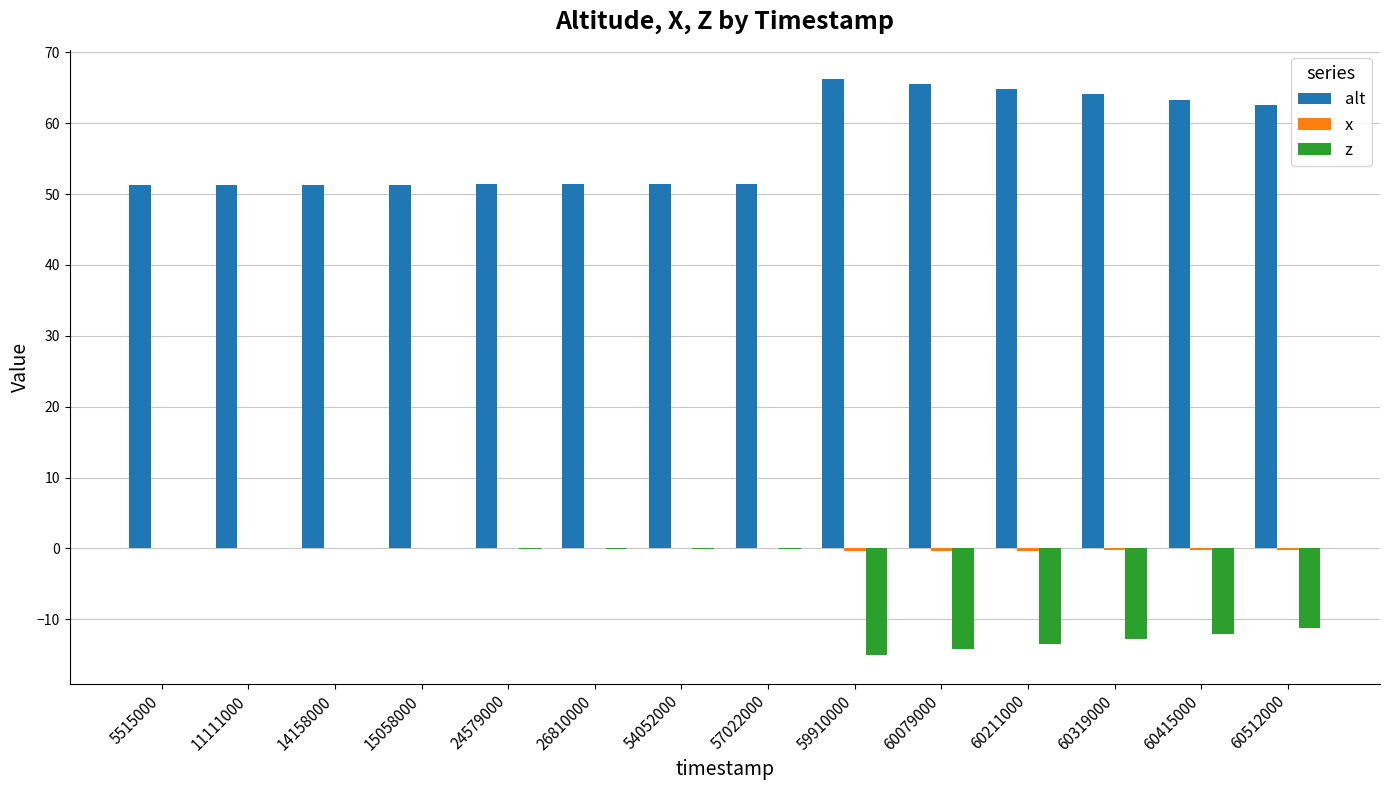

Count the number of categories in the chart.

14